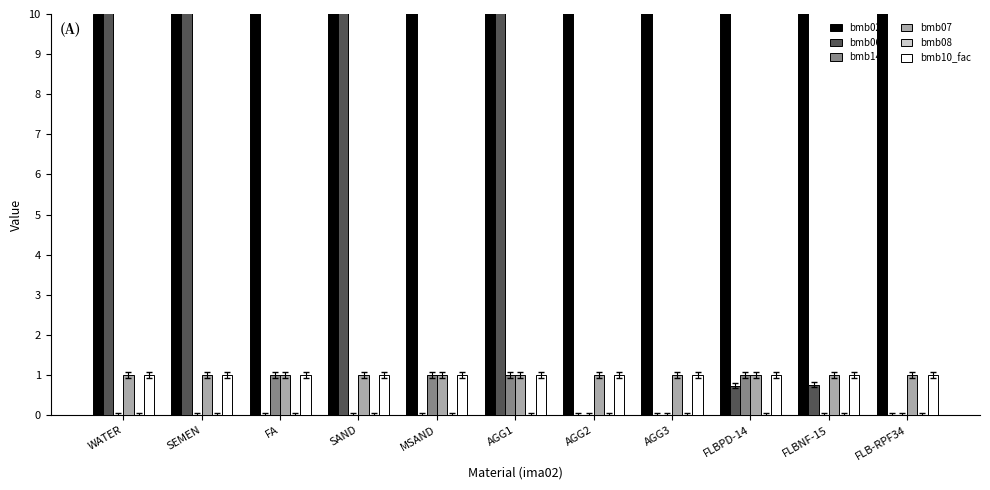

The value of bmb14 at FA is 1.0. True or false?

True